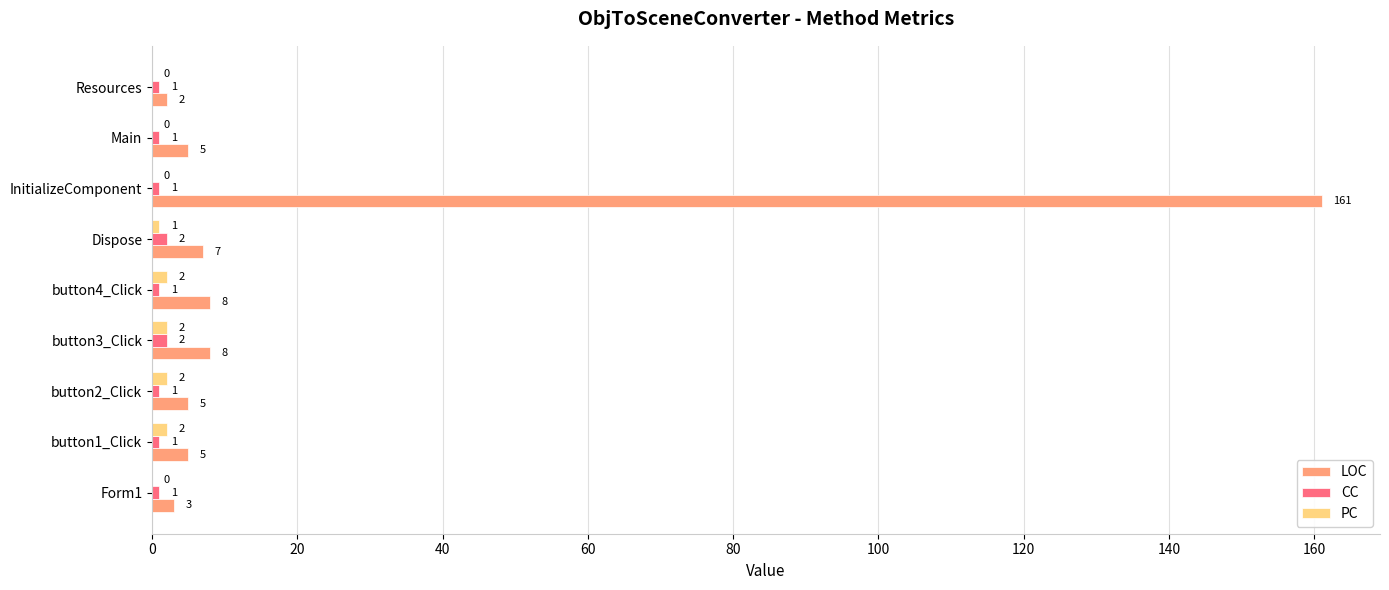

What value does the LOC series have at button3_Click, to the nearest 5?

10